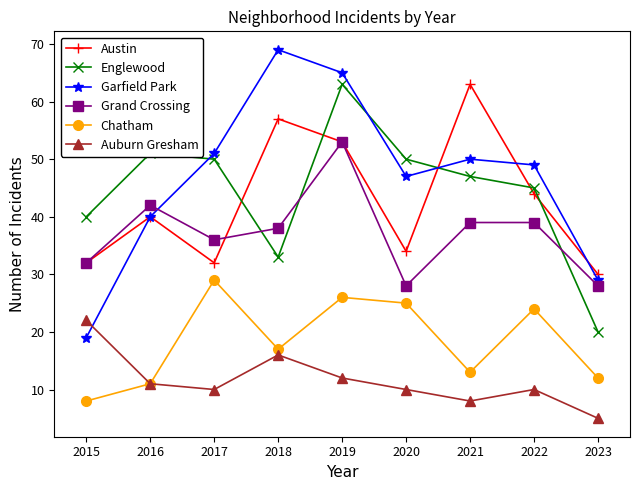

Reading left to right, transcribe all the data shown in this chart.

Austin: 32	40	32	57	53	34	63	44	30
Englewood: 40	51	50	33	63	50	47	45	20
Garfield Park: 19	40	51	69	65	47	50	49	29
Grand Crossing: 32	42	36	38	53	28	39	39	28
Chatham: 8	11	29	17	26	25	13	24	12
Auburn Gresham: 22	11	10	16	12	10	8	10	5